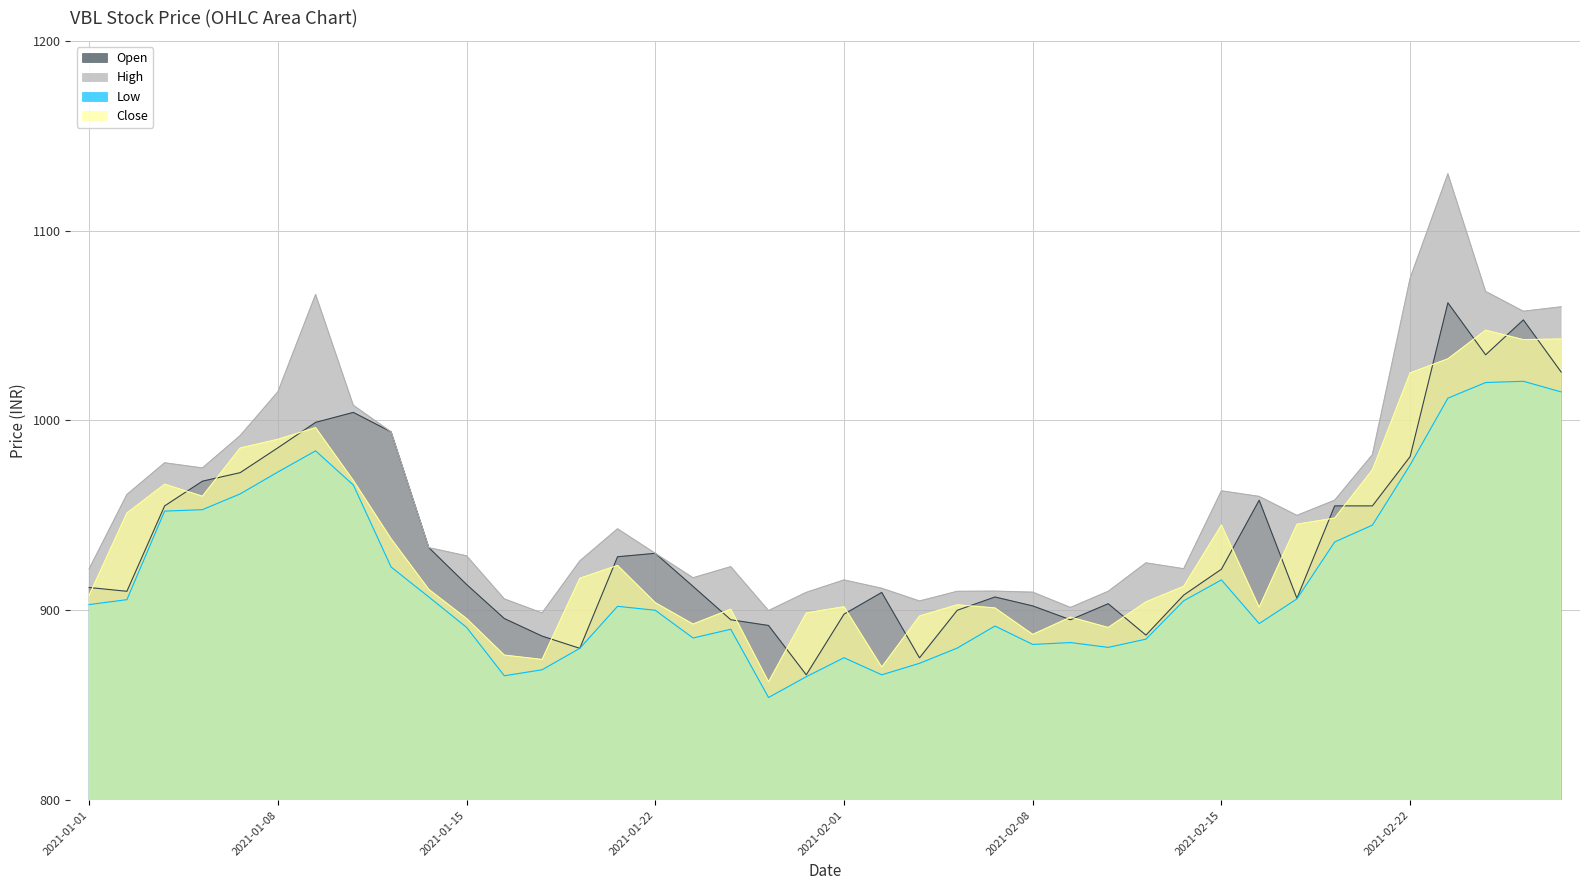

True or false: Low and High intersect in this chart.

False